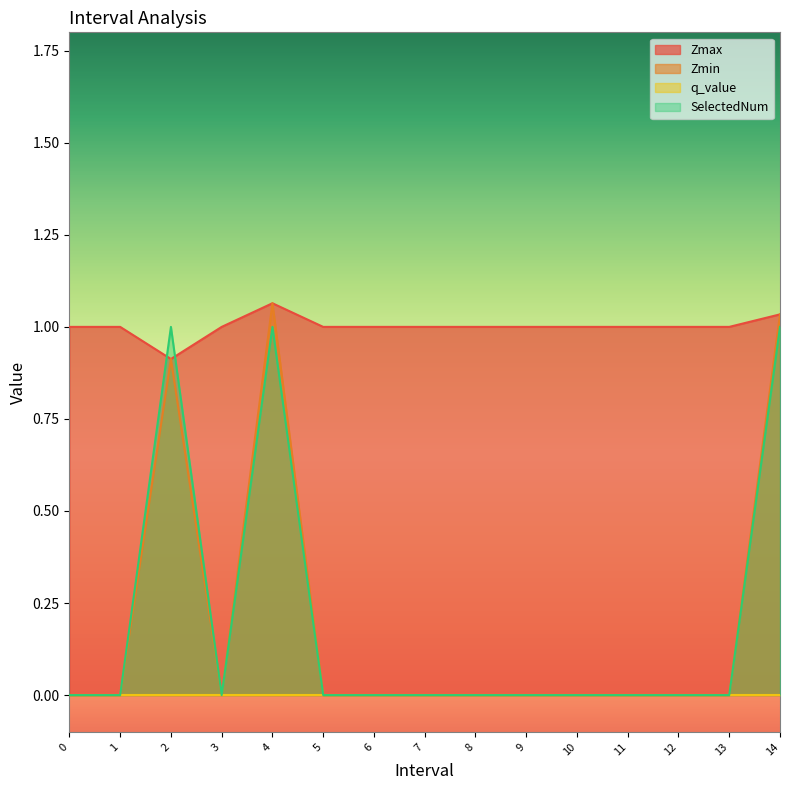

Between 3 and 4.0, which is larger?

4.0